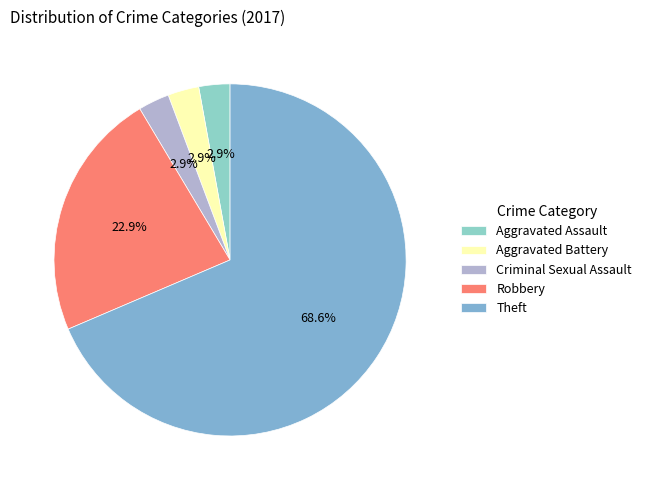

What is the ratio of the value at Aggravated Battery to the value at Criminal Sexual Assault?

1.0